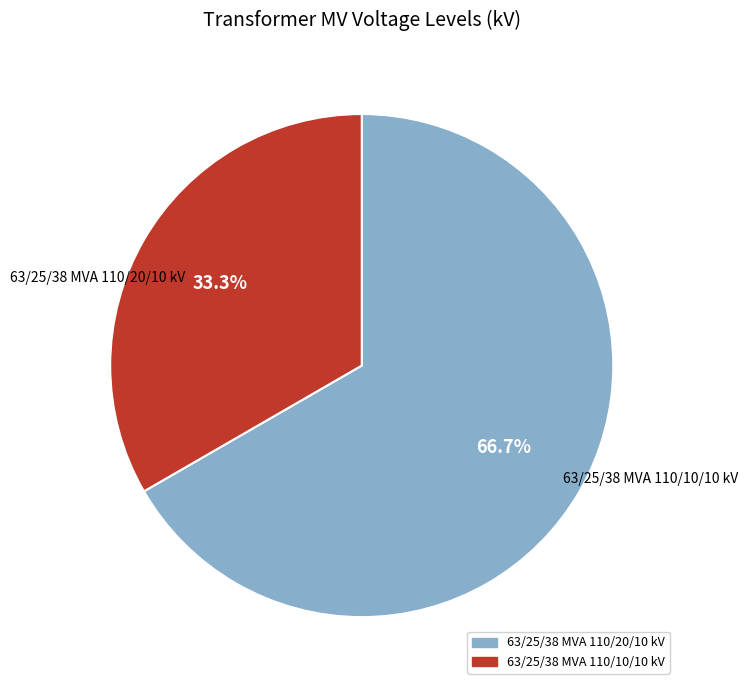

To the nearest percent, what percentage of the pie is 63/25/38 MVA 110/10/10 kV?

33%